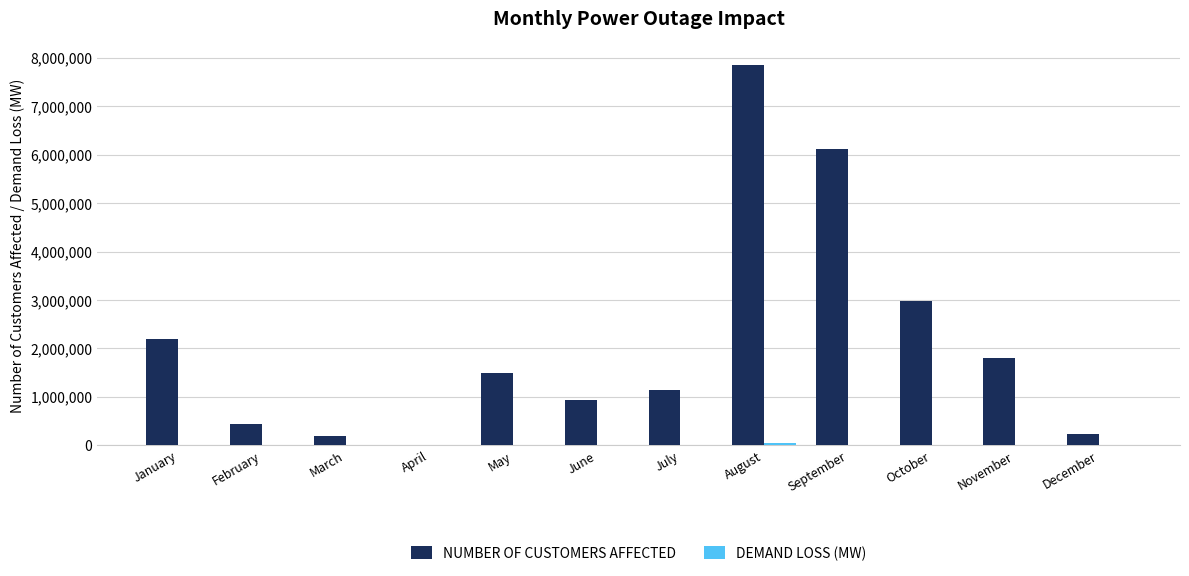

Between May and August, which series saw the biggest shift?

NUMBER OF CUSTOMERS AFFECTED